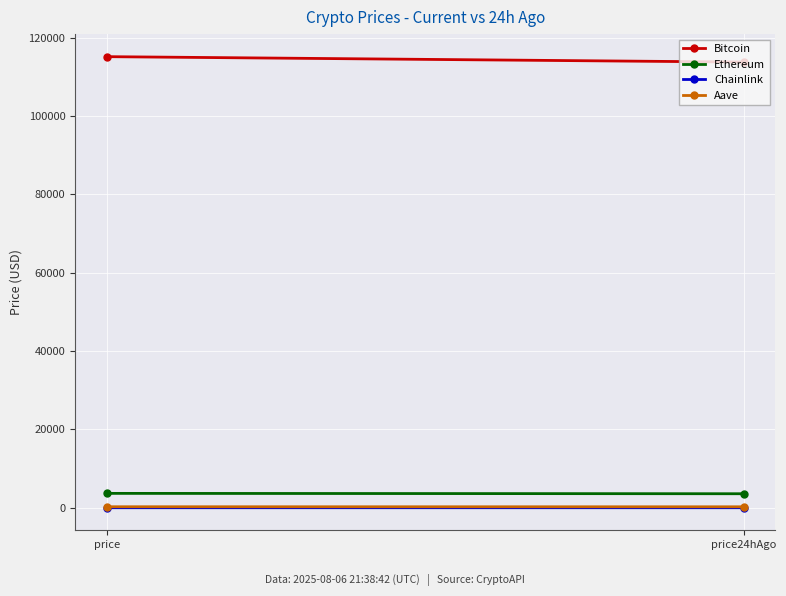

Reading right to left, list all the values displayed in this chart.

Bitcoin: 113771.0	115157.0
Ethereum: 3585.5	3679.3
Chainlink: 16.3	16.8
Aave: 253.8	263.7